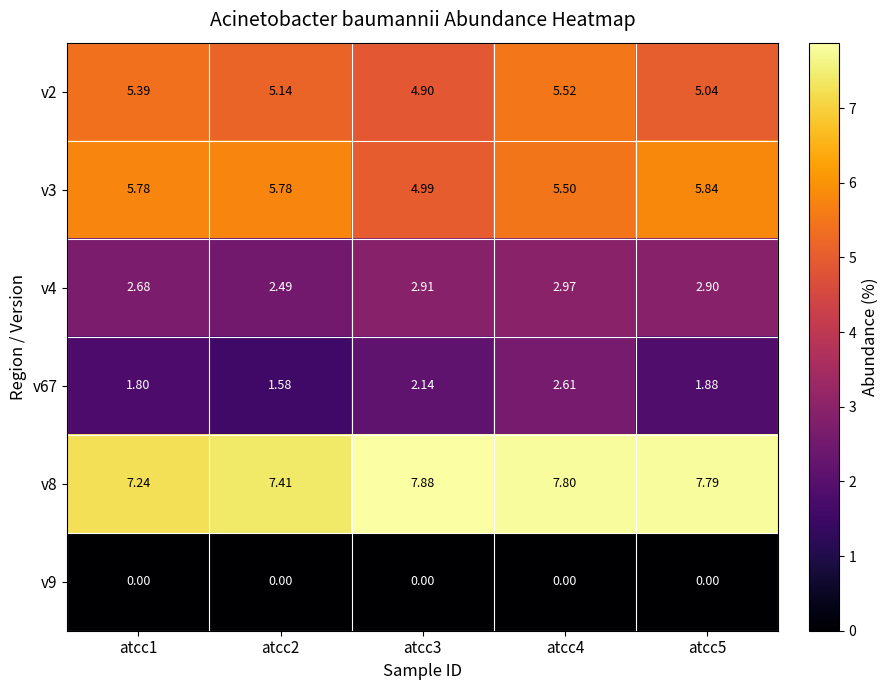

Is the value of v4 at atcc1 greater than the value of v9 at atcc1?

Yes